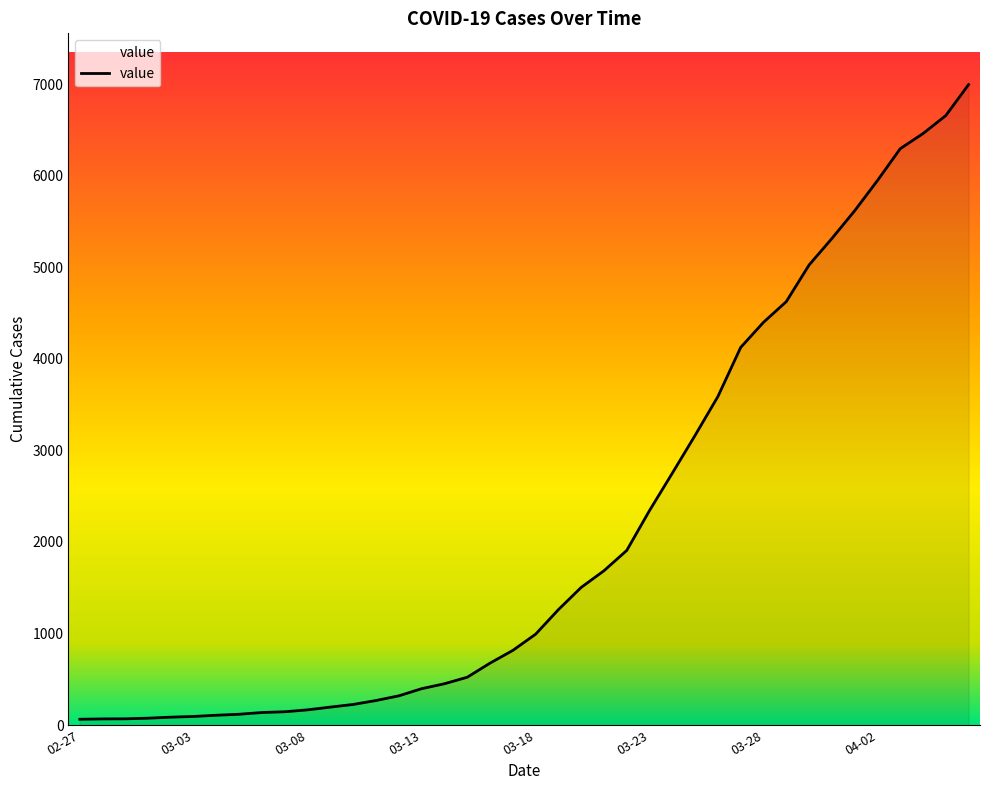

What is the maximum value shown in the chart?

6995